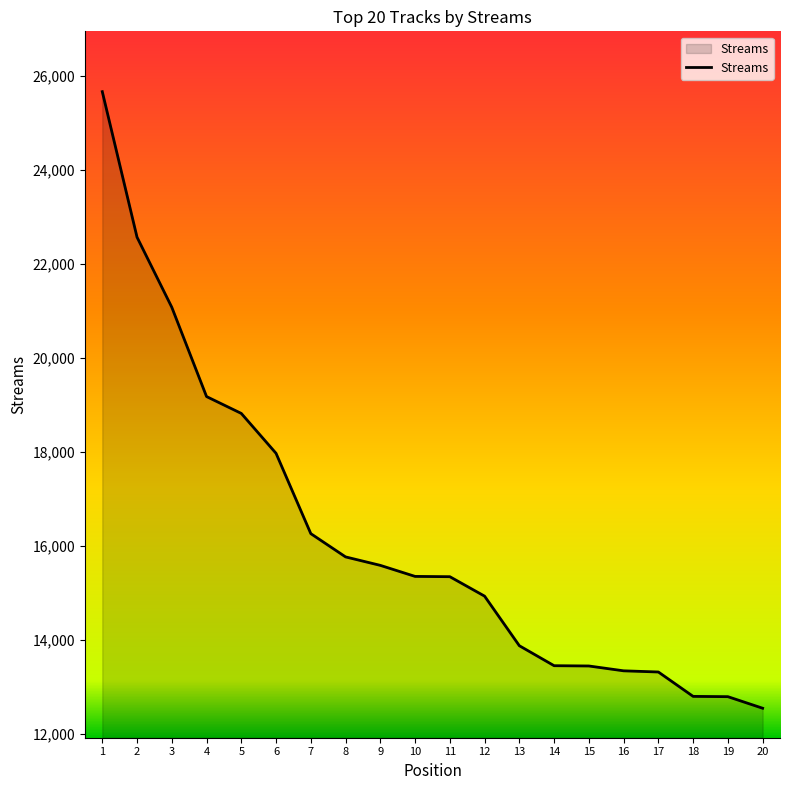

What is the difference between the values at 19 and 3?

8286